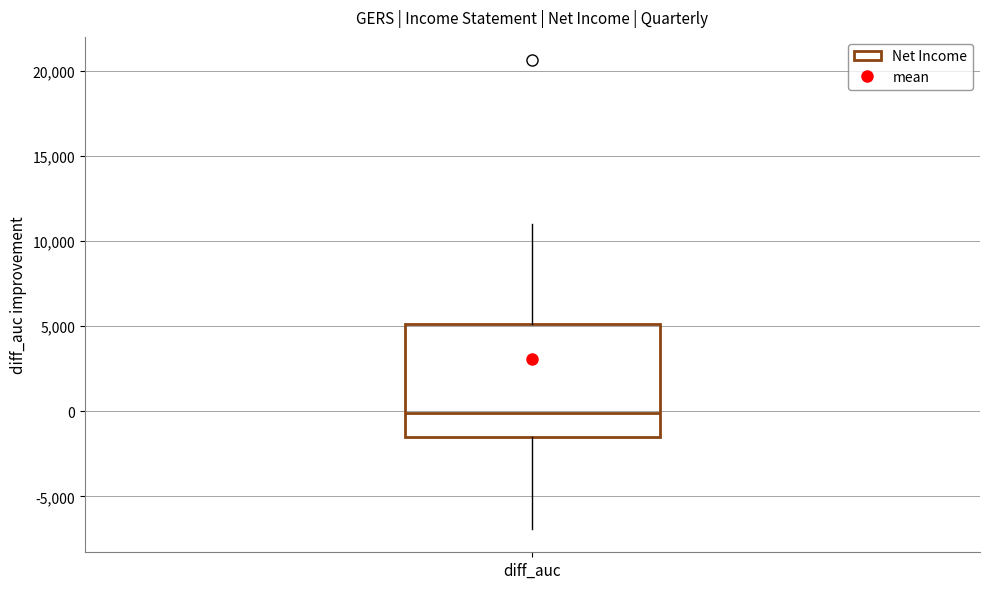

Where does the lower whisker of the box for diff_auc end on the y-axis? The values are not printed on the chart, so give them approximately, as read against the axis.

-7000